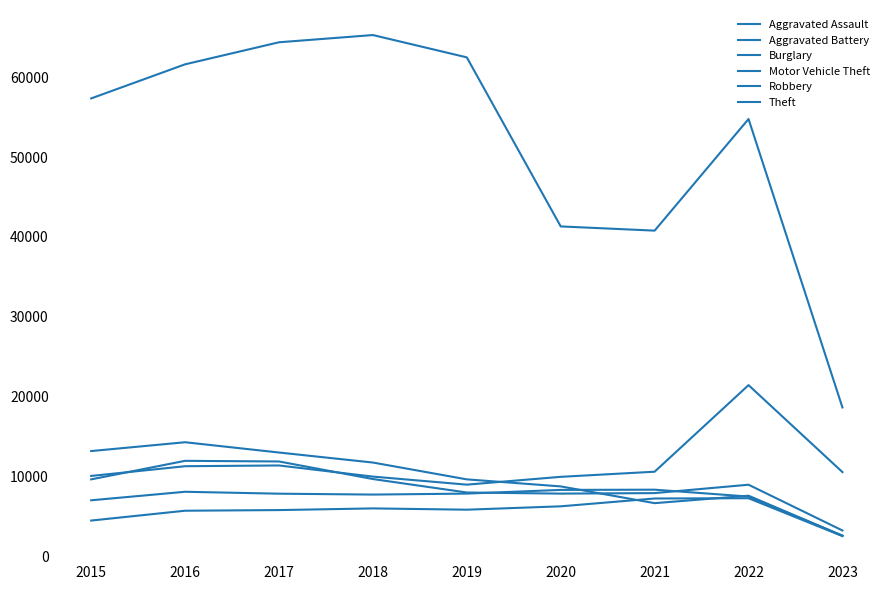

How many lines are shown in the chart?

6